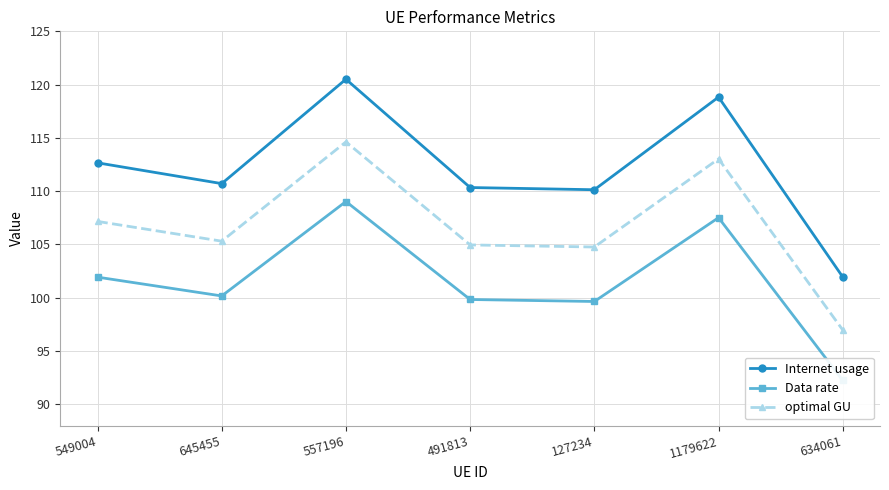

Rank the series by their average value, from lowest to highest.

Data rate, optimal GU, Internet usage